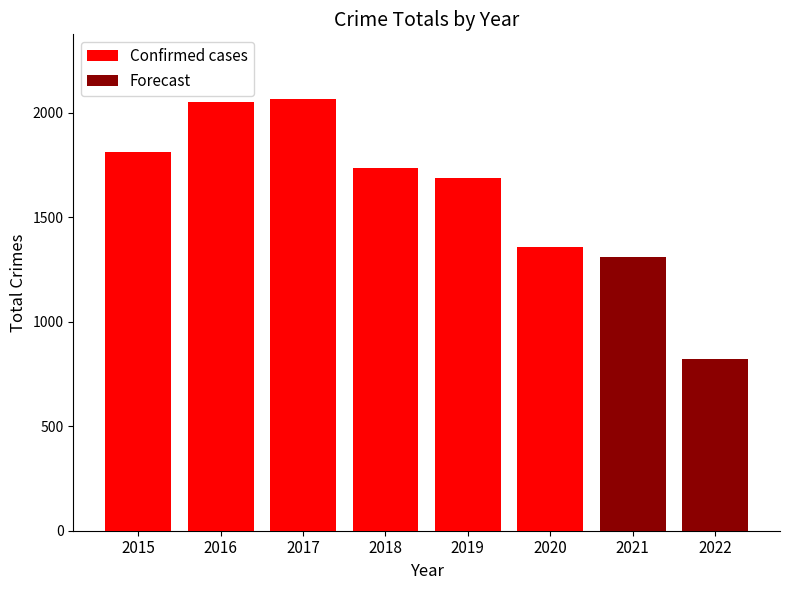

Between 2019 and 2018, which is larger?

2018